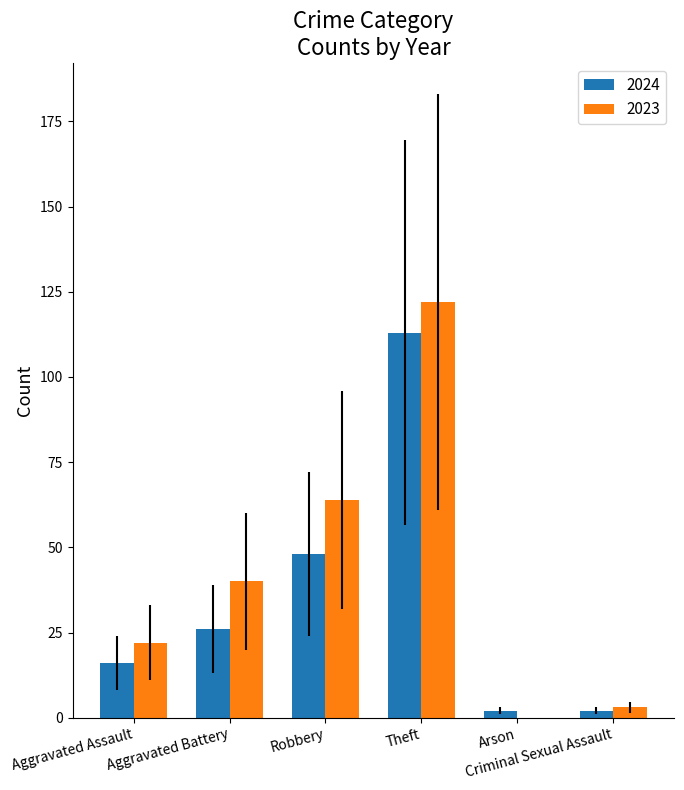

At which category is the sum across all series the highest?

Theft